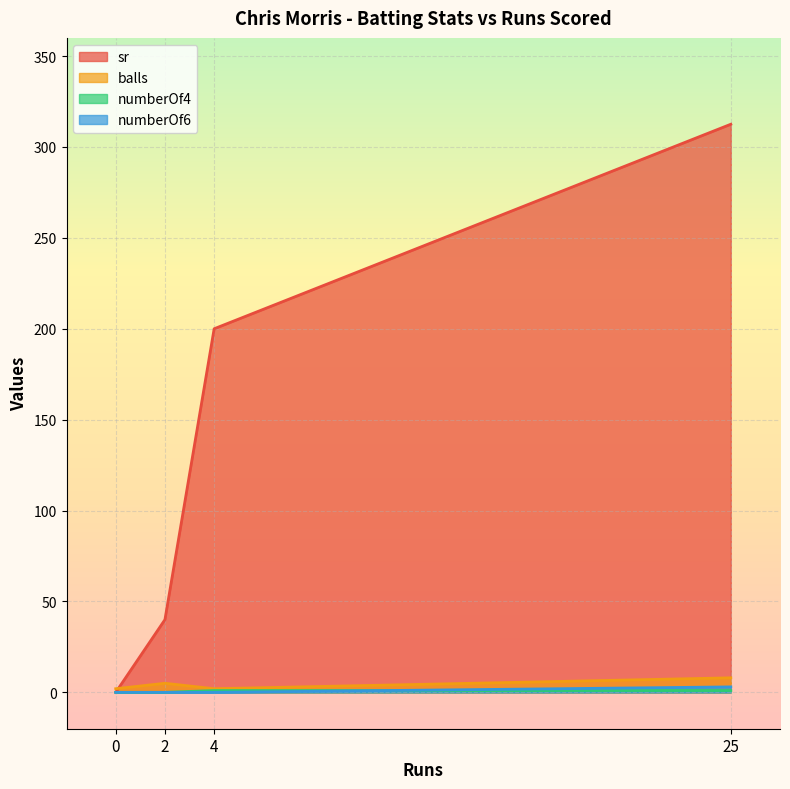

What is the total value across all series at 2?

45.0